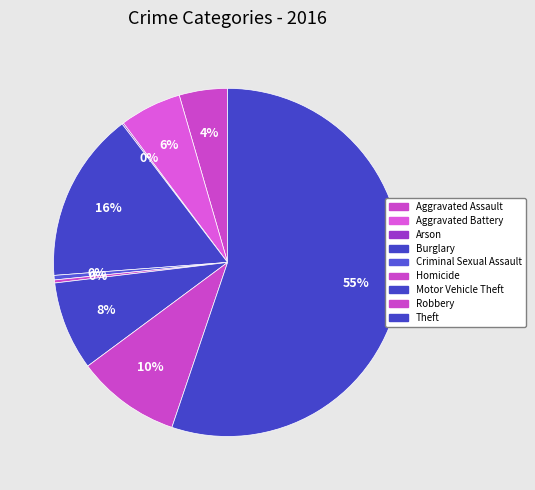

True or false: Aggravated Battery accounts for 1% of the total.

False